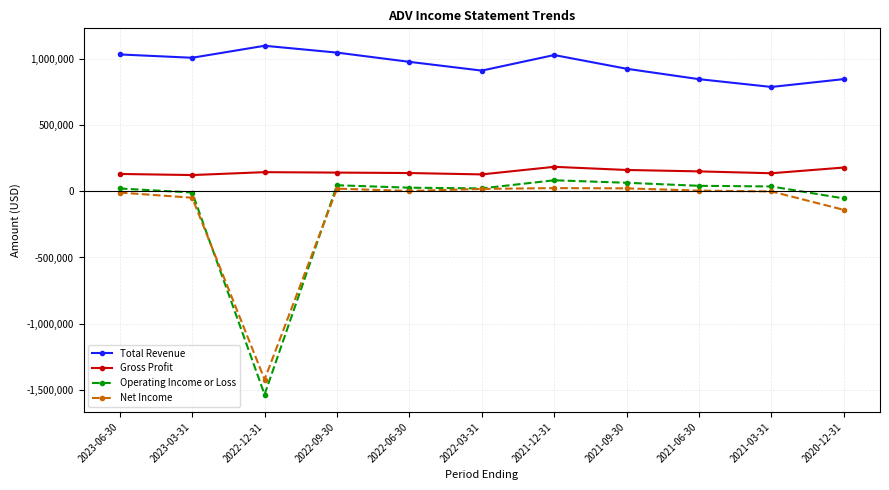

The value of Net Income at 2022-12-31 is -2022914. True or false?

False